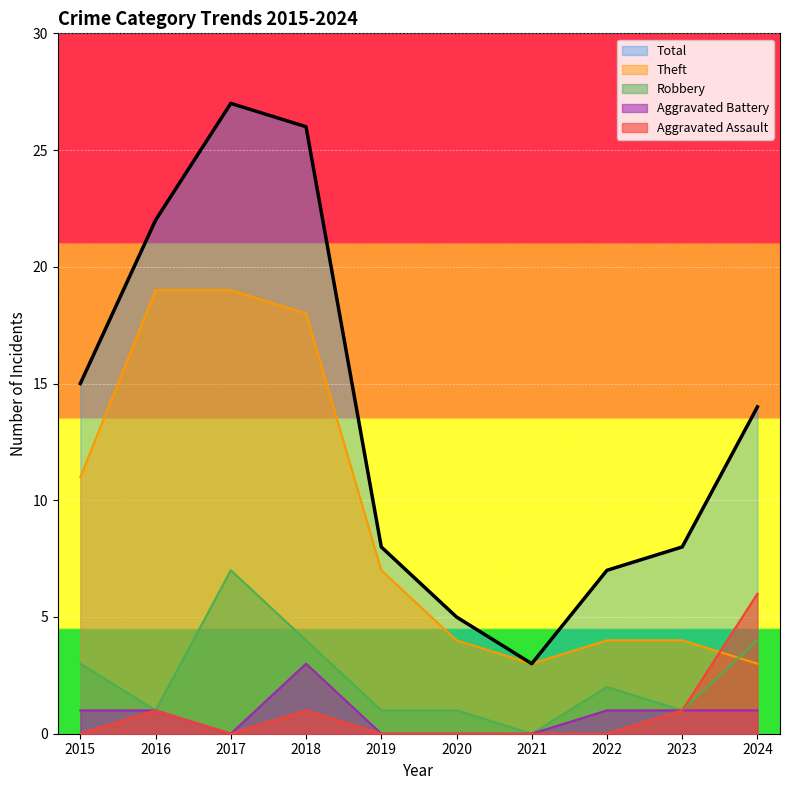

How many interior local valleys does the Theft series have?

1